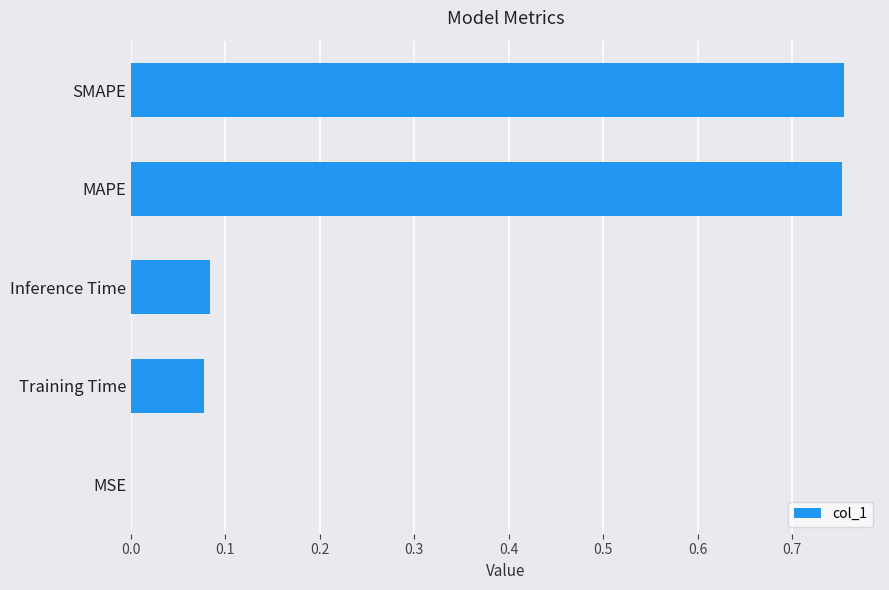

What is the sum of the values at SMAPE and MAPE?

1.5